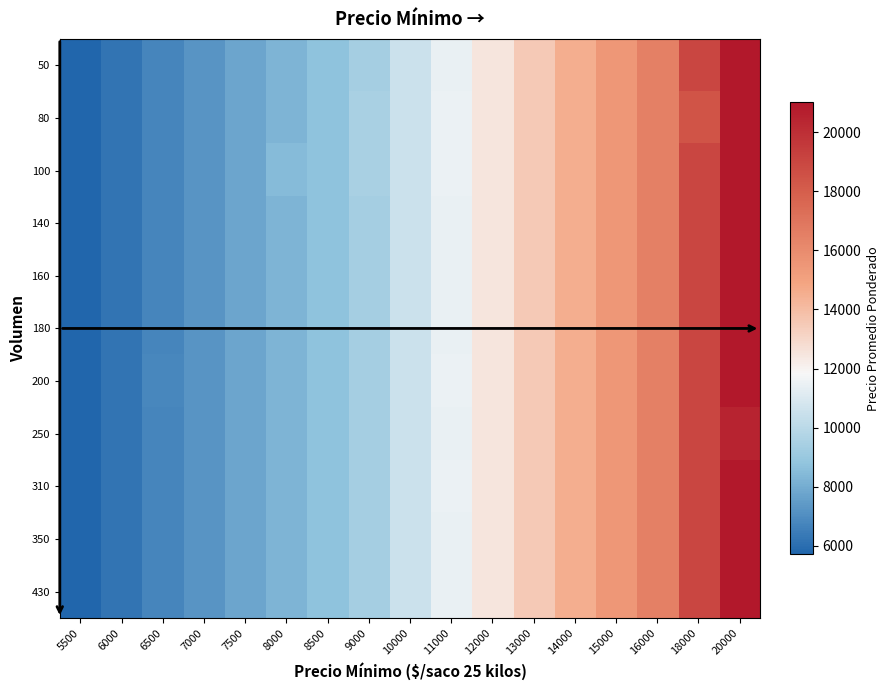

What is the total value across all series at 11000?

126003